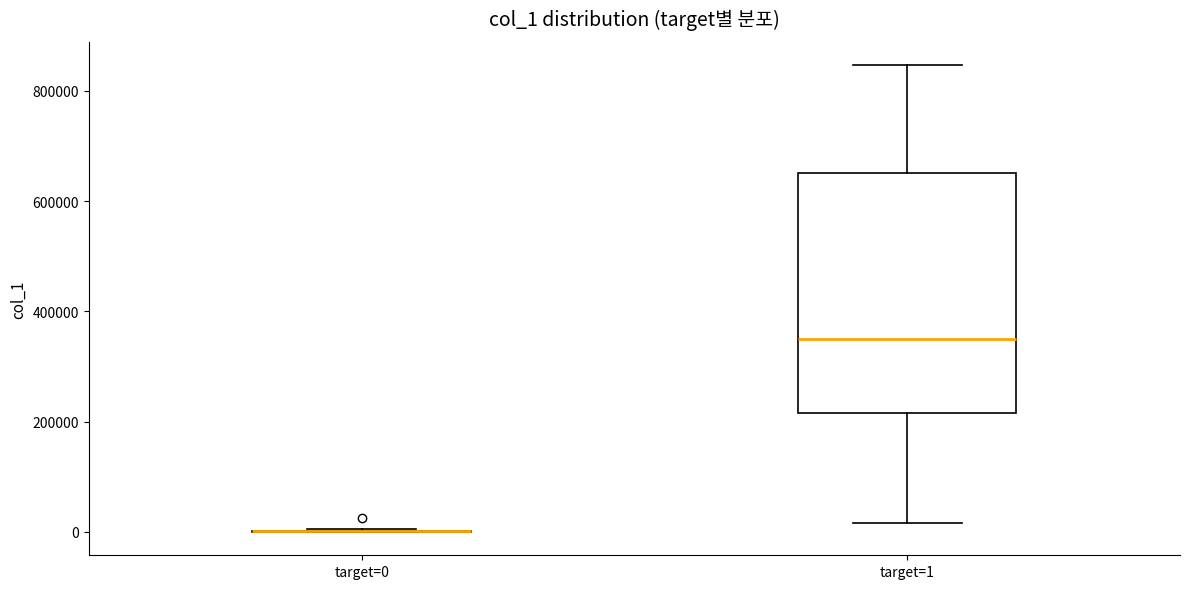

Reading left to right, read every box against the y-axis: the position of its median line, the range the box covers, and the ends of its whiskers. The values are not printed on the chart, so give them approximately, as read against the axis.

target=0: box collapsed to a line at 0, whiskers 0 to 0
target=1: median 360000, box 220000 to 660000, whiskers 20000 to 840000